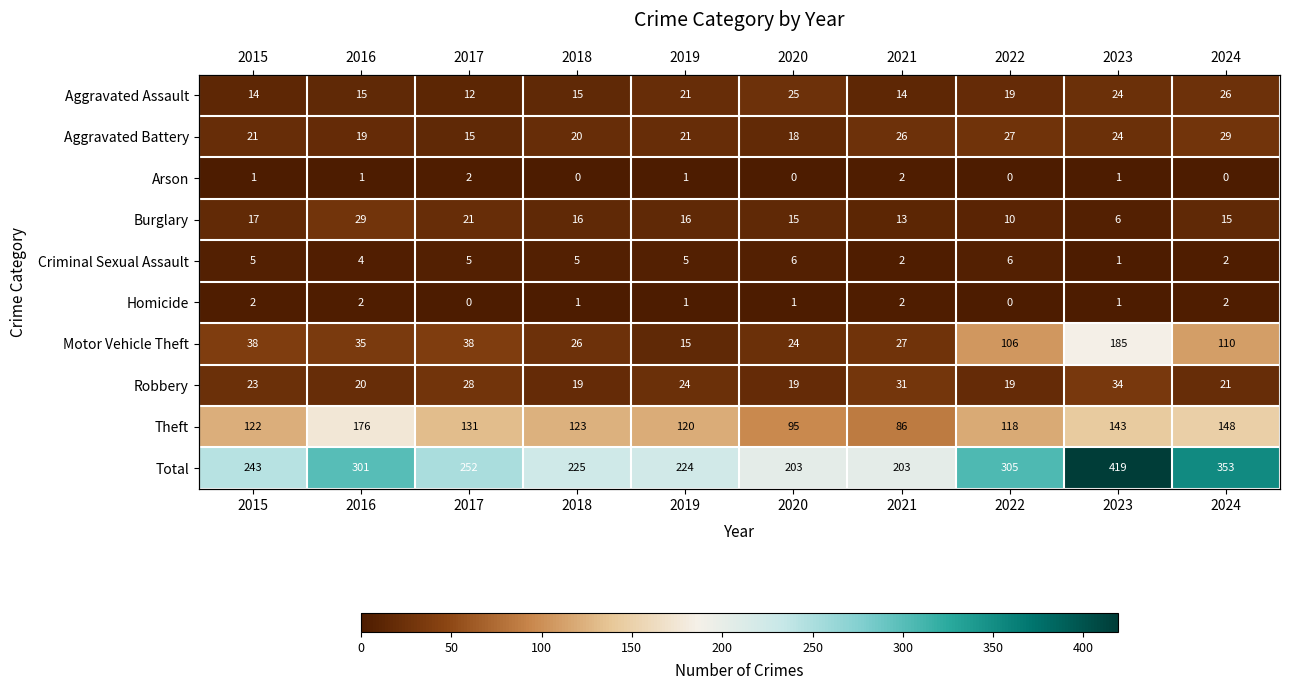

Where does the Burglary series first go above 16?

2015